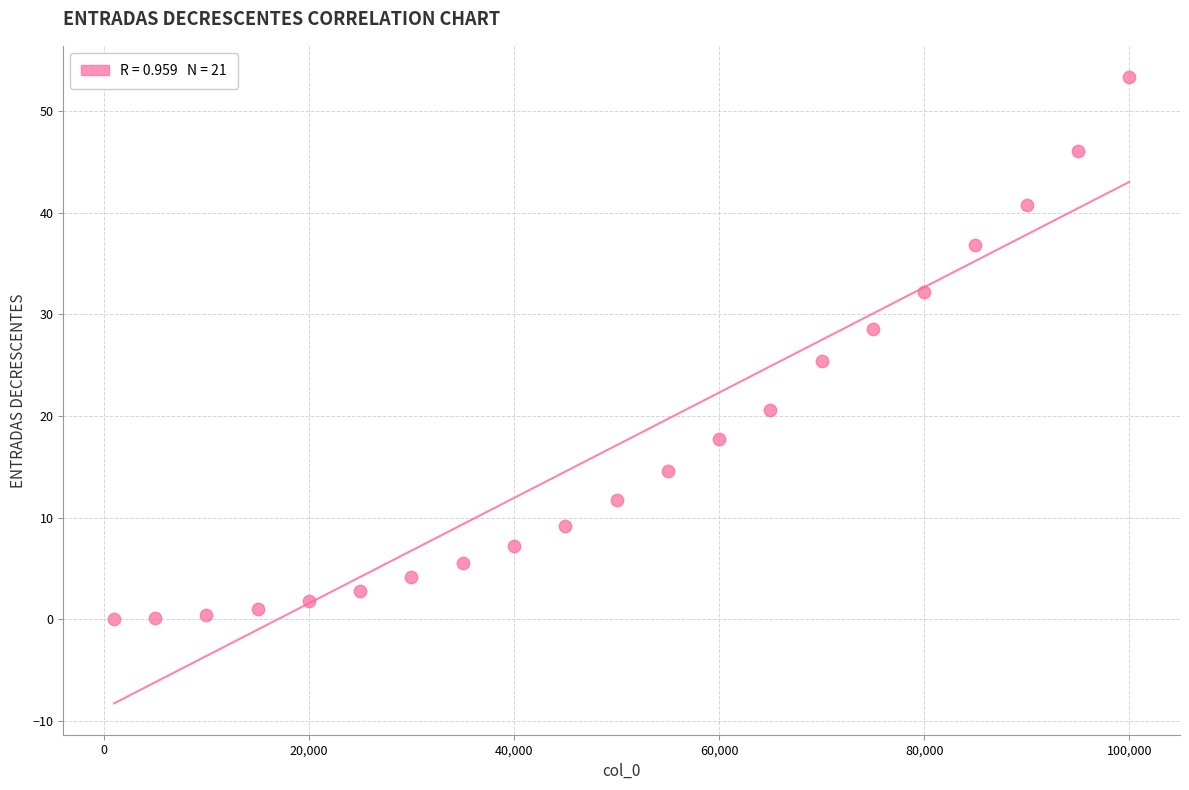

What is the range of Y values (max minus min)?

53.3